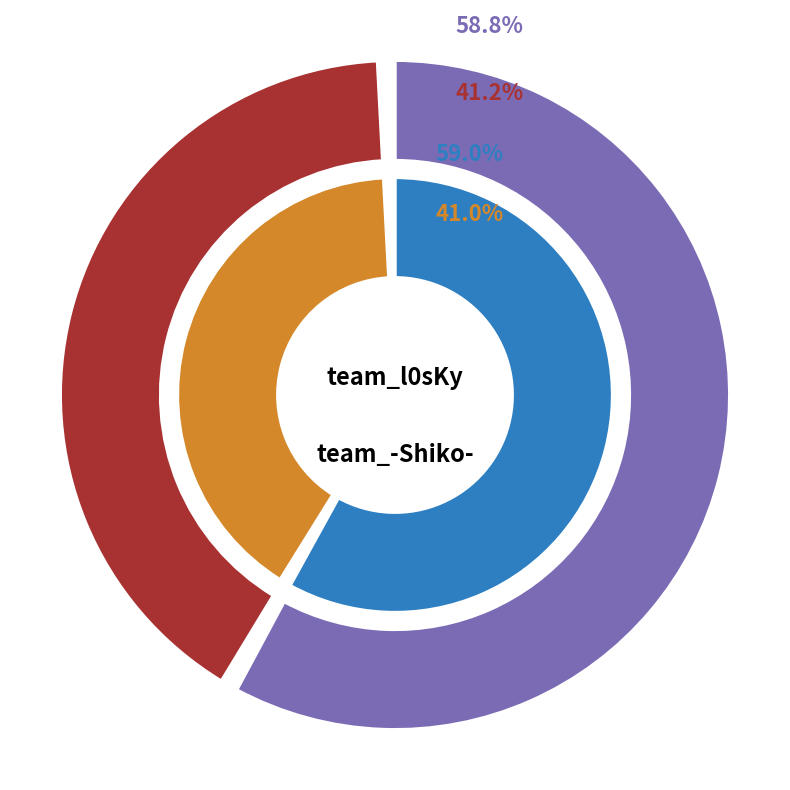

What percentage is the team_l0sKy slice, to the nearest percent?

41%